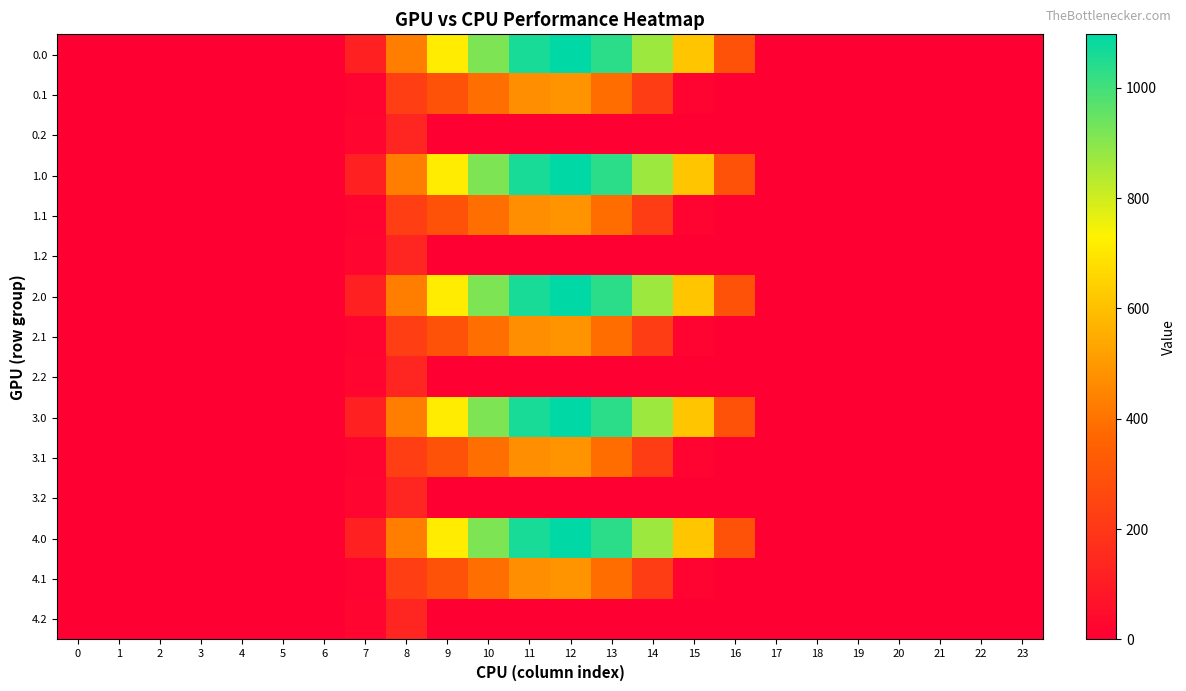

Reading left to right, transcribe all the data shown in this chart.

0.0: 0=0.0	1=0.0	2=0.0	3=0.0	4=0.0	5=0.0	6=0.0	7=120.6	8=430.3	9=716.9	10=916.2	11=1060.3	12=1096.7	13=1032.9	14=870.6	15=615.9	16=294.5	17=0.0	18=0.0	19=0.0	20=0.0	21=0.0	22=0.0	23=0.0
0.1: 0=0.0	1=0.0	2=0.0	3=0.0	4=0.0	5=0.0	6=0.0	7=17.7	8=227.5	9=295.9	10=388.1	11=471.7	12=485.4	13=382.7	14=219.2	15=17.3	16=0.0	17=0.0	18=0.0	19=0.0	20=0.0	21=0.0	22=0.0	23=0.0
0.2: 0=0.0	1=0.0	2=0.0	3=0.0	4=0.0	5=0.0	6=0.0	7=22.3	8=134.2	9=0.0	10=0.0	11=0.0	12=0.0	13=0.0	14=0.0	15=0.0	16=0.0	17=0.0	18=0.0	19=0.0	20=0.0	21=0.0	22=0.0	23=0.0
1.0: 0=0.0	1=0.0	2=0.0	3=0.0	4=0.0	5=0.0	6=0.0	7=120.6	8=430.3	9=716.9	10=916.2	11=1060.3	12=1096.7	13=1032.9	14=870.6	15=615.9	16=294.5	17=0.0	18=0.0	19=0.0	20=0.0	21=0.0	22=0.0	23=0.0
1.1: 0=0.0	1=0.0	2=0.0	3=0.0	4=0.0	5=0.0	6=0.0	7=17.7	8=227.5	9=295.9	10=388.1	11=471.7	12=485.4	13=382.7	14=219.2	15=17.3	16=0.0	17=0.0	18=0.0	19=0.0	20=0.0	21=0.0	22=0.0	23=0.0
1.2: 0=0.0	1=0.0	2=0.0	3=0.0	4=0.0	5=0.0	6=0.0	7=22.3	8=134.2	9=0.0	10=0.0	11=0.0	12=0.0	13=0.0	14=0.0	15=0.0	16=0.0	17=0.0	18=0.0	19=0.0	20=0.0	21=0.0	22=0.0	23=0.0
2.0: 0=0.0	1=0.0	2=0.0	3=0.0	4=0.0	5=0.0	6=0.0	7=120.6	8=430.3	9=716.9	10=916.2	11=1060.3	12=1096.7	13=1032.9	14=870.6	15=615.9	16=294.5	17=0.0	18=0.0	19=0.0	20=0.0	21=0.0	22=0.0	23=0.0
2.1: 0=0.0	1=0.0	2=0.0	3=0.0	4=0.0	5=0.0	6=0.0	7=17.7	8=227.5	9=295.9	10=388.1	11=471.7	12=485.4	13=382.7	14=219.2	15=17.3	16=0.0	17=0.0	18=0.0	19=0.0	20=0.0	21=0.0	22=0.0	23=0.0
2.2: 0=0.0	1=0.0	2=0.0	3=0.0	4=0.0	5=0.0	6=0.0	7=22.3	8=134.2	9=0.0	10=0.0	11=0.0	12=0.0	13=0.0	14=0.0	15=0.0	16=0.0	17=0.0	18=0.0	19=0.0	20=0.0	21=0.0	22=0.0	23=0.0
3.0: 0=0.0	1=0.0	2=0.0	3=0.0	4=0.0	5=0.0	6=0.0	7=120.6	8=430.3	9=716.9	10=916.2	11=1060.3	12=1096.7	13=1032.9	14=870.6	15=615.9	16=294.5	17=0.0	18=0.0	19=0.0	20=0.0	21=0.0	22=0.0	23=0.0
3.1: 0=0.0	1=0.0	2=0.0	3=0.0	4=0.0	5=0.0	6=0.0	7=17.7	8=227.5	9=295.9	10=388.1	11=471.7	12=485.4	13=382.7	14=219.2	15=17.3	16=0.0	17=0.0	18=0.0	19=0.0	20=0.0	21=0.0	22=0.0	23=0.0
3.2: 0=0.0	1=0.0	2=0.0	3=0.0	4=0.0	5=0.0	6=0.0	7=22.3	8=134.2	9=0.0	10=0.0	11=0.0	12=0.0	13=0.0	14=0.0	15=0.0	16=0.0	17=0.0	18=0.0	19=0.0	20=0.0	21=0.0	22=0.0	23=0.0
4.0: 0=0.0	1=0.0	2=0.0	3=0.0	4=0.0	5=0.0	6=0.0	7=120.6	8=430.3	9=716.9	10=916.2	11=1060.3	12=1096.7	13=1032.9	14=870.6	15=615.9	16=294.5	17=0.0	18=0.0	19=0.0	20=0.0	21=0.0	22=0.0	23=0.0
4.1: 0=0.0	1=0.0	2=0.0	3=0.0	4=0.0	5=0.0	6=0.0	7=17.7	8=227.5	9=295.9	10=388.1	11=471.7	12=485.4	13=382.7	14=219.2	15=17.3	16=0.0	17=0.0	18=0.0	19=0.0	20=0.0	21=0.0	22=0.0	23=0.0
4.2: 0=0.0	1=0.0	2=0.0	3=0.0	4=0.0	5=0.0	6=0.0	7=22.3	8=134.2	9=0.0	10=0.0	11=0.0	12=0.0	13=0.0	14=0.0	15=0.0	16=0.0	17=0.0	18=0.0	19=0.0	20=0.0	21=0.0	22=0.0	23=0.0